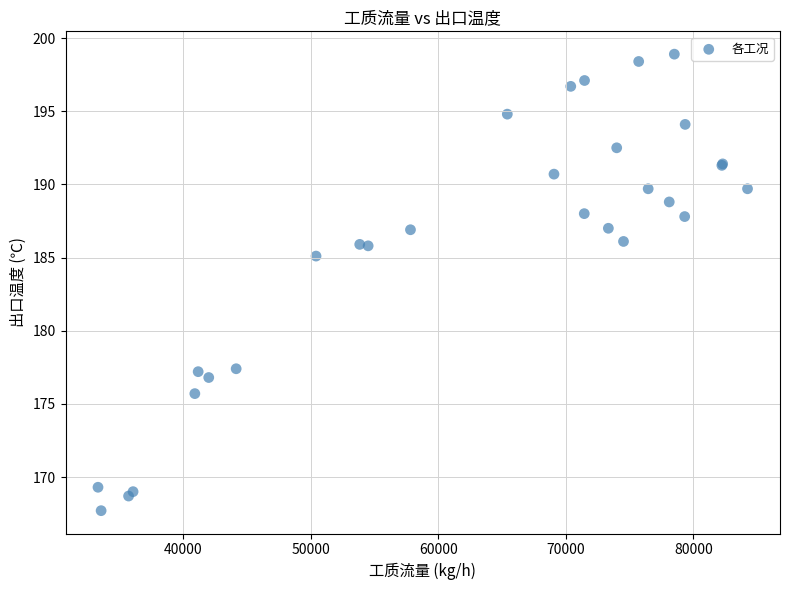

What Y value in the scatter plot is closest to 183?

185.1